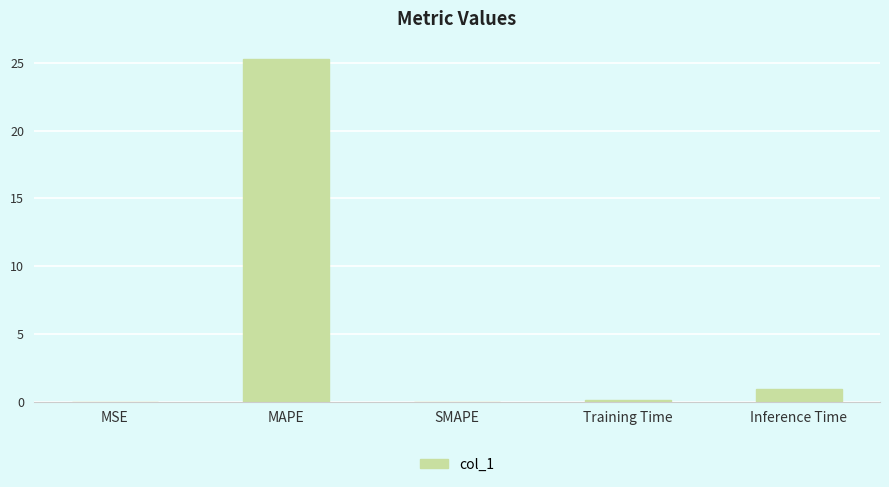

Is it true that the value at SMAPE is -9.5?

False